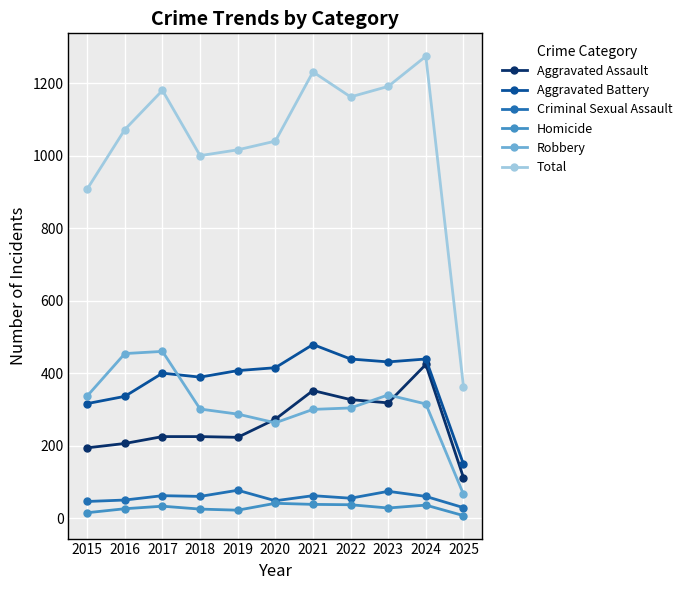

True or false: Robbery has a value of 194 at 2021.

False